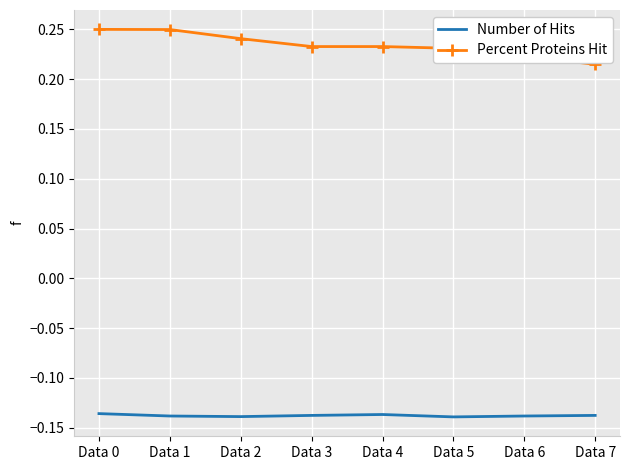

At Data 4, list the series in order from smallest to largest.

Number of Hits, Percent Proteins Hit